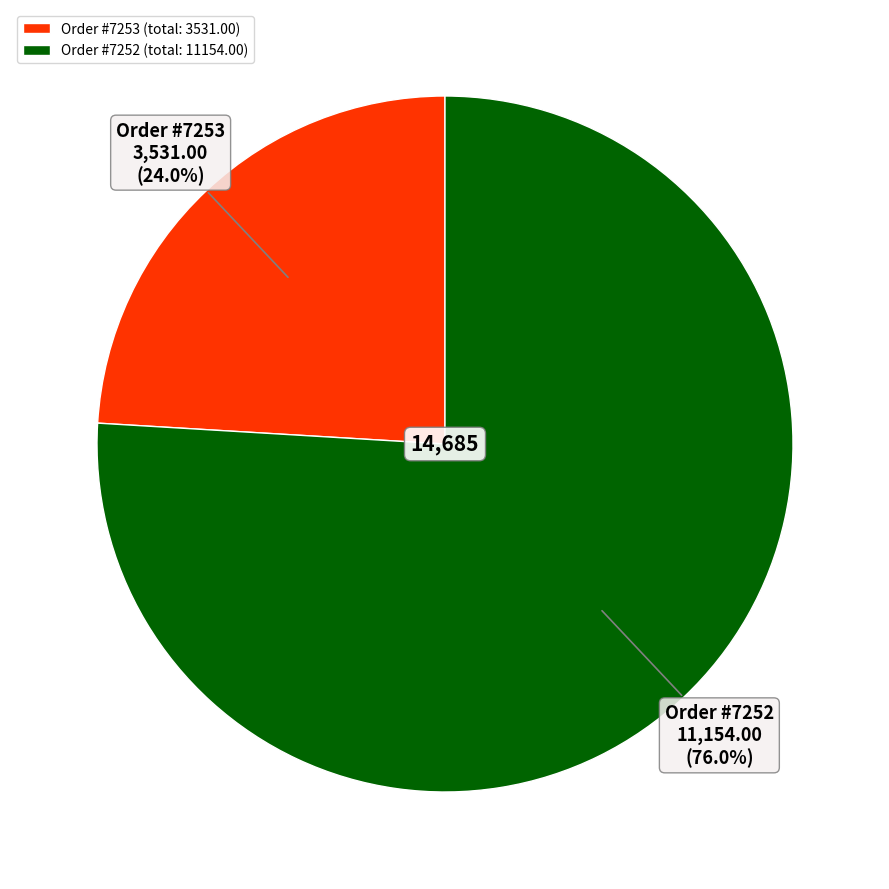

Which has a higher value, Order #7253 or Order #7252?

Order #7252